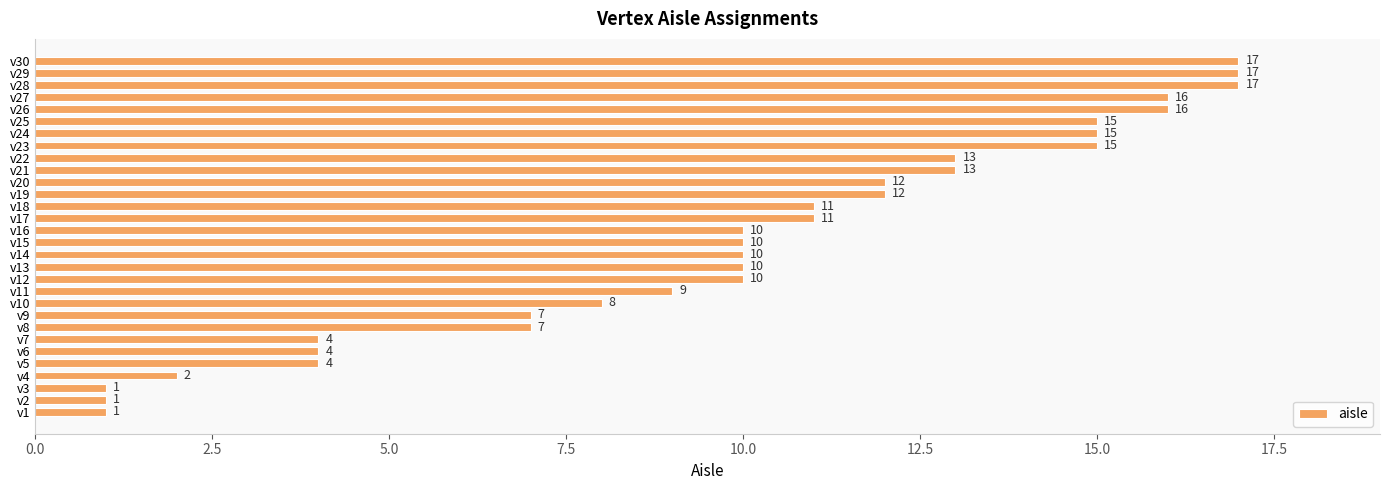

Reading top to bottom, list all the values displayed in this chart.

v30=17	v29=17	v28=17	v27=16	v26=16	v25=15	v24=15	v23=15	v22=13	v21=13	v20=12	v19=12	v18=11	v17=11	v16=10	v15=10	v14=10	v13=10	v12=10	v11=9	v10=8	v9=7	v8=7	v7=4	v6=4	v5=4	v4=2	v3=1	v2=1	v1=1